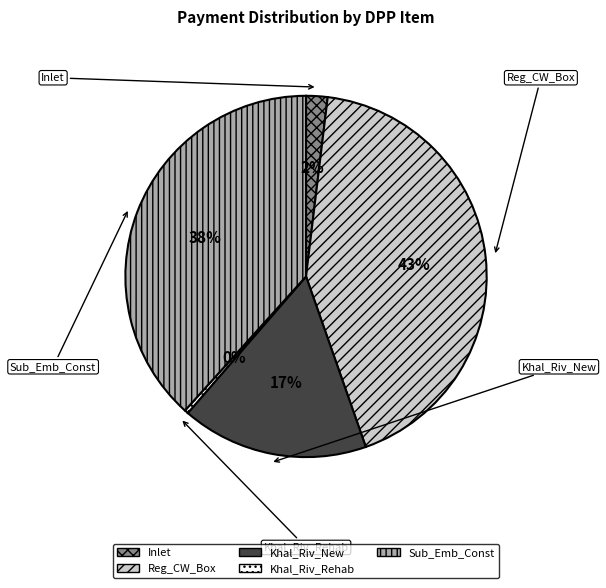

To the nearest percent, what portion does Sub_Emb_Const represent?

38%